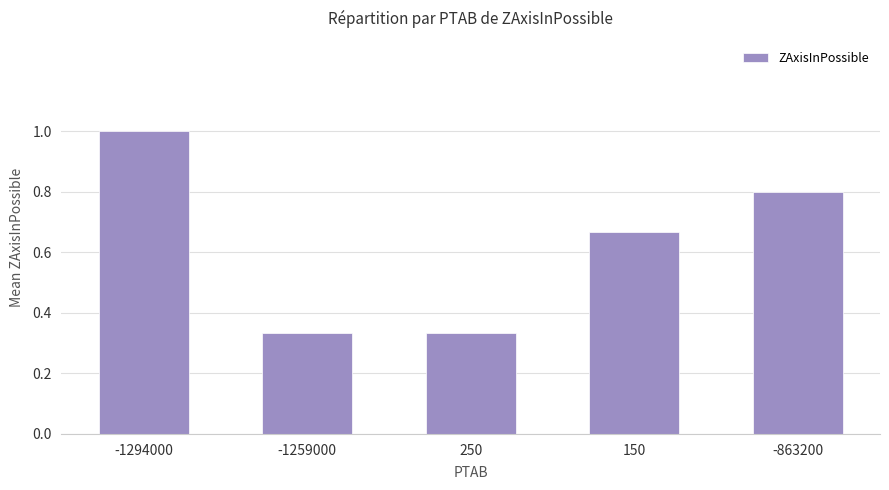

What position from the left is -1259000?

2